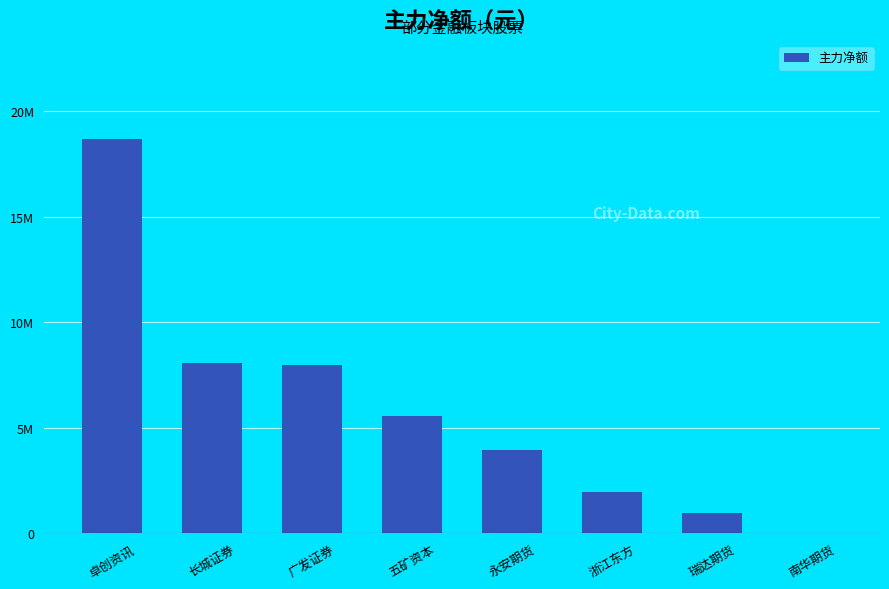

Reading right to left, list all the values displayed in this chart.

南华期货=0	瑞达期货=937036	浙江东方=1969829	永安期货=3933549	五矿资本=5549232	广发证券=7952580	长城证券=8071853	卓创资讯=18679333